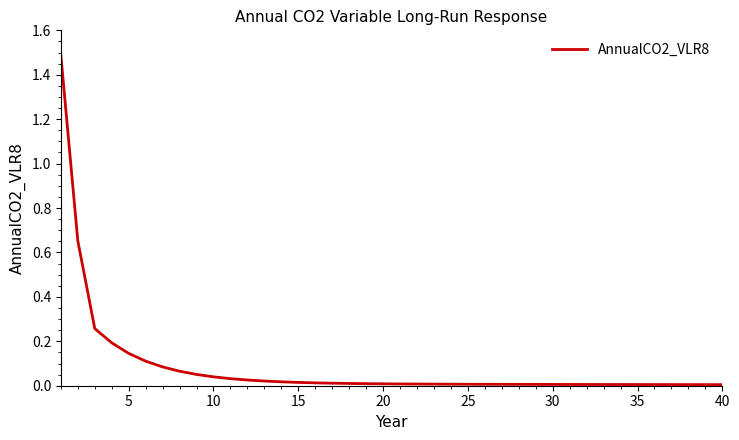

What is the greatest value displayed?

1.5